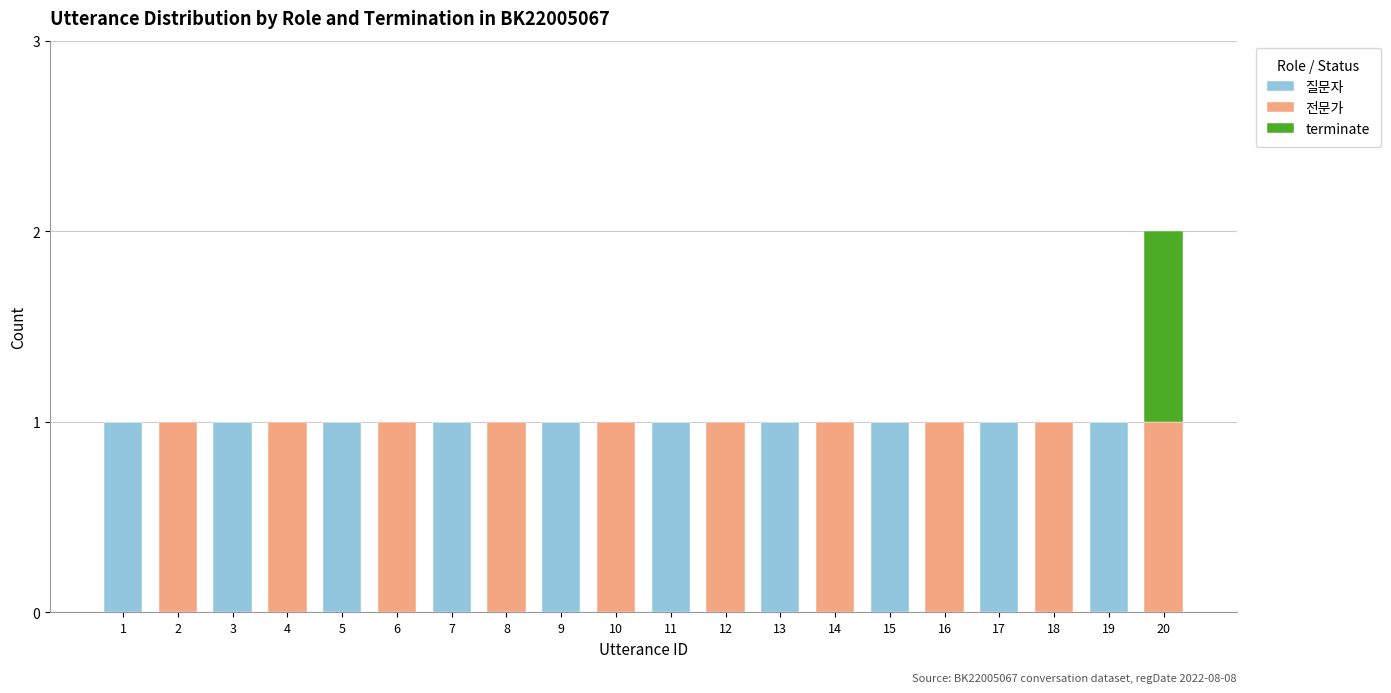

The 질문자 series shows 1 at 11. True or false?

True